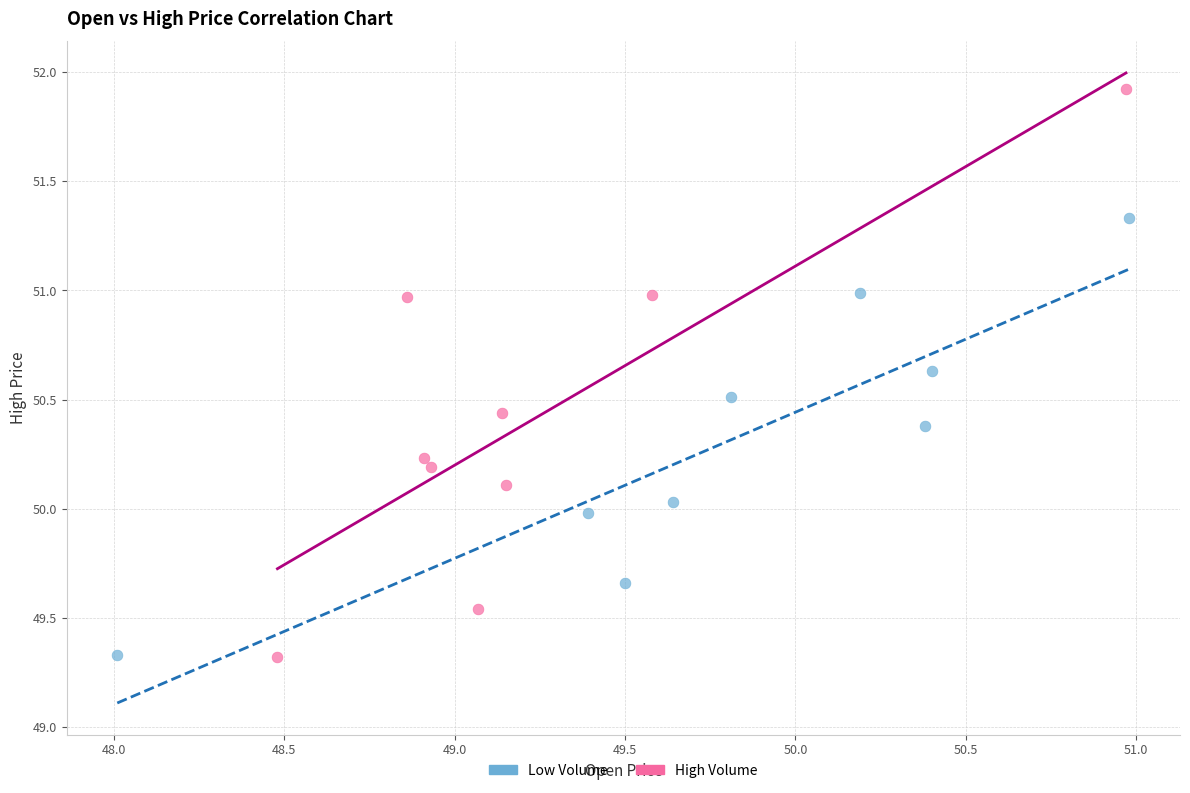

Which series has the widest spread of Y values?

High Volume